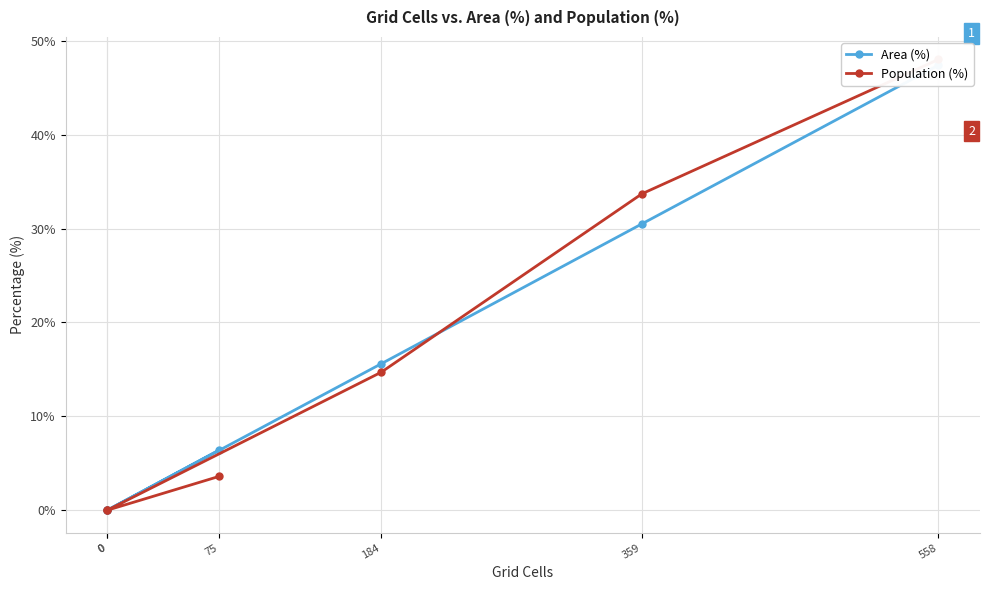

Where is Area (%) nearest to the value 23?

184